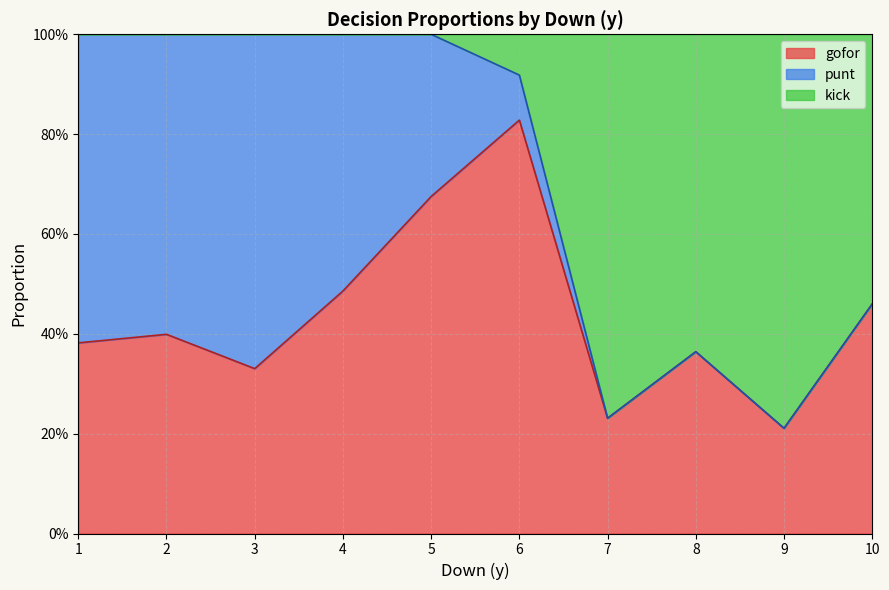

What are all the series names shown in the legend?

gofor, punt, kick